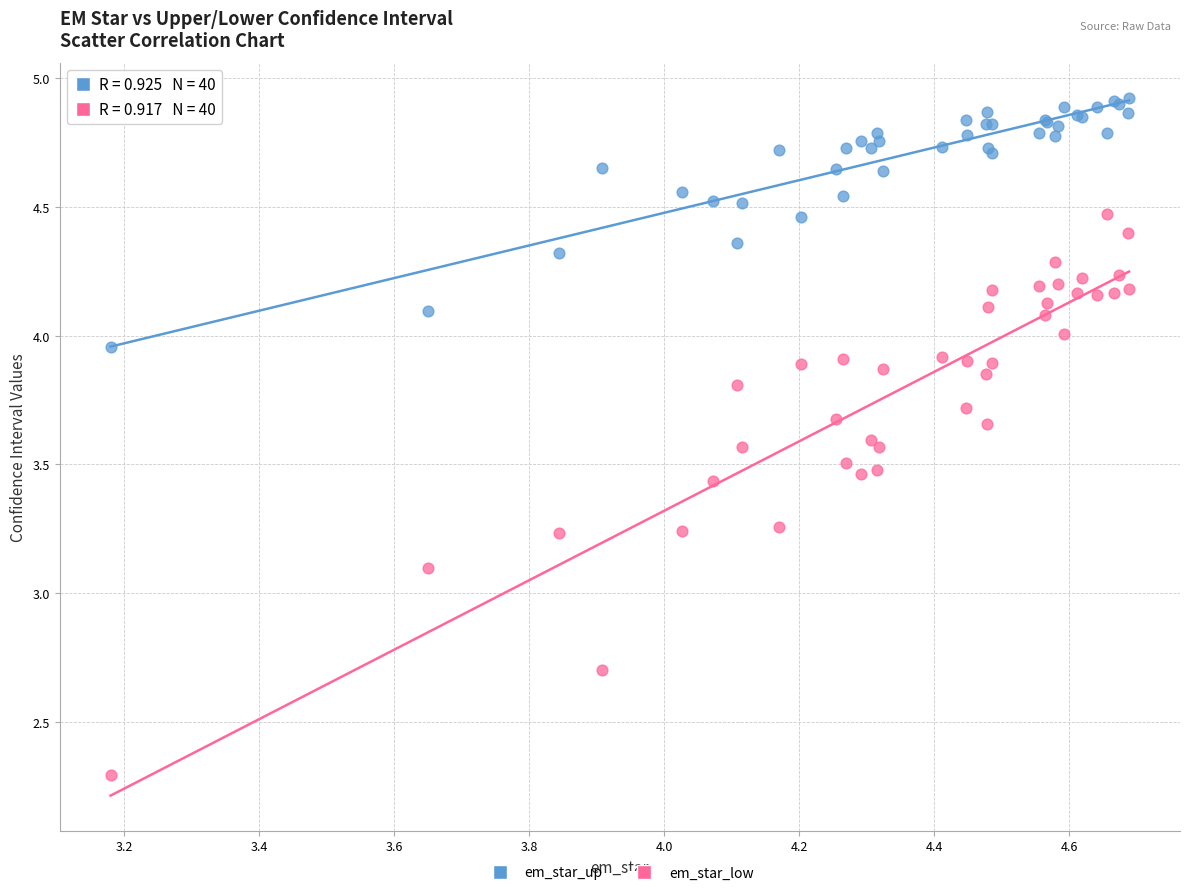

Which series has the largest Y range (max minus min)?

em_star_low